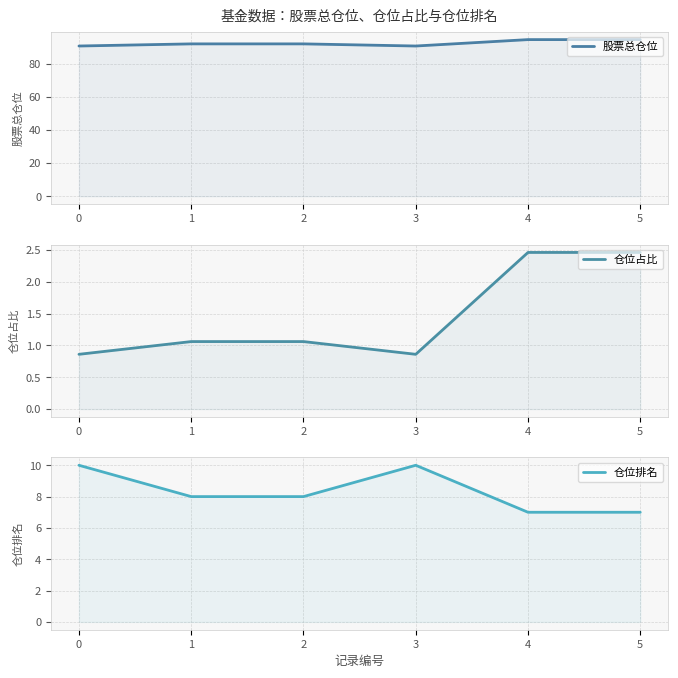

What is the highest value of the 股票总仓位 series?

94.7